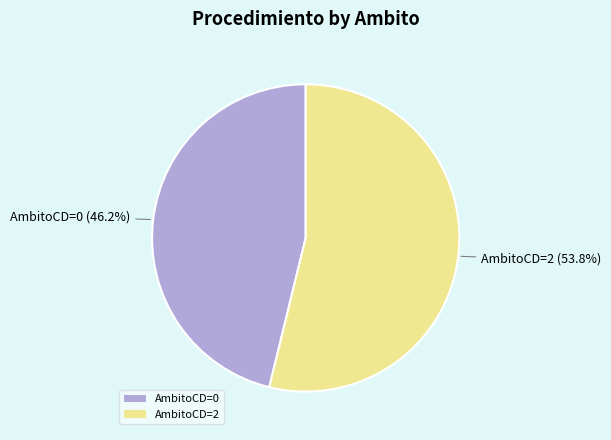

How many slices are in this pie chart?

2